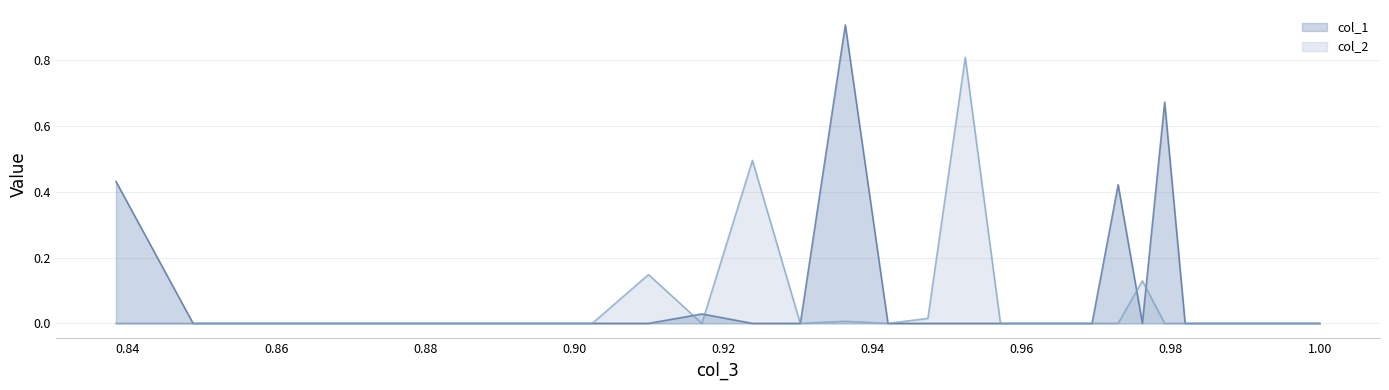

What is the difference between the maximum and second lowest values in the col_2 series?

0.8